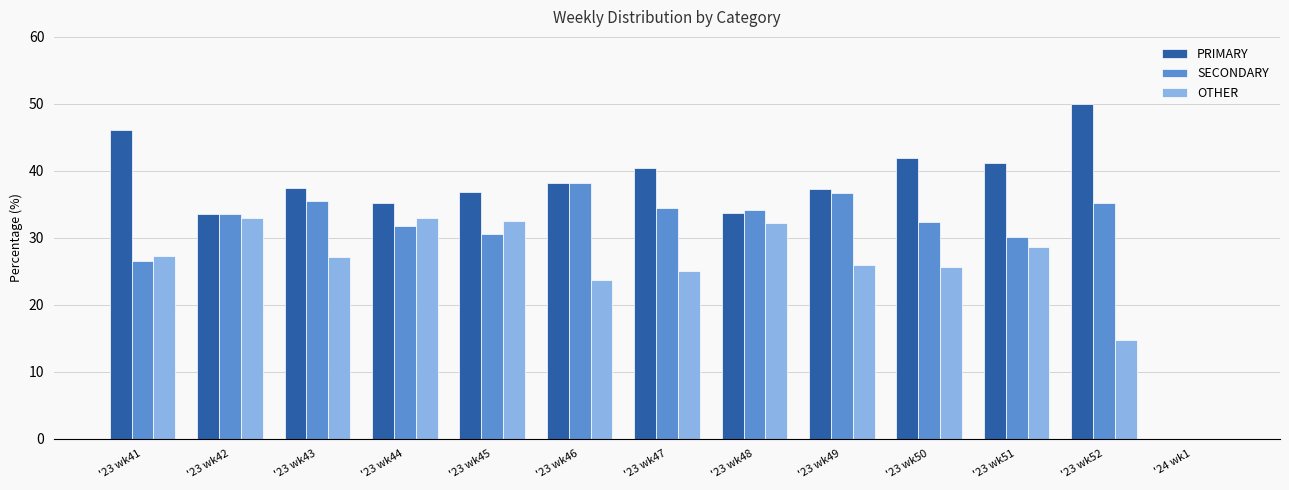

True or false: OTHER has a value of 6.5 at '23 wk50.

False